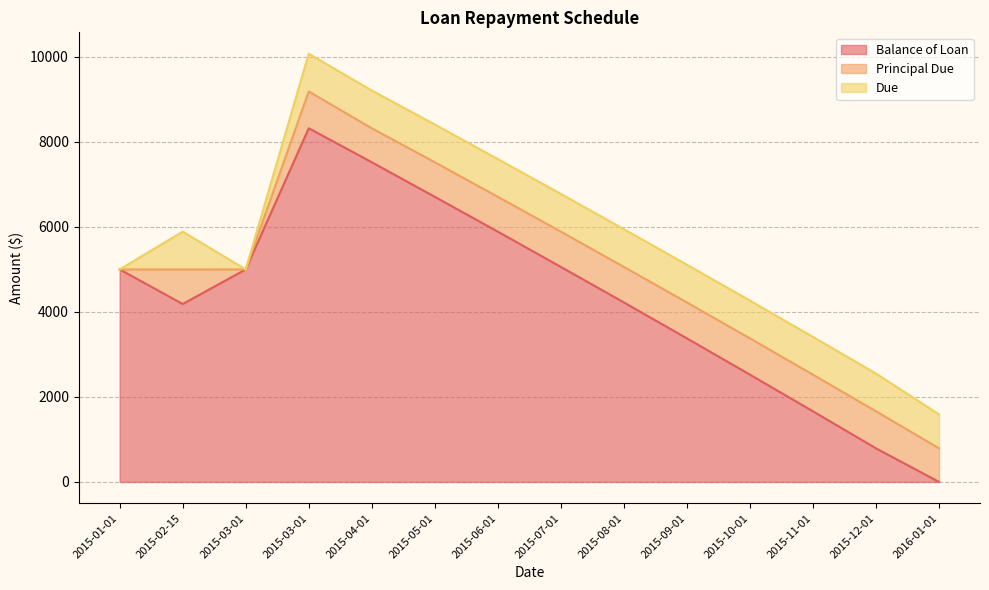

At which label does Balance of Loan reach its peak?

2015-03-01